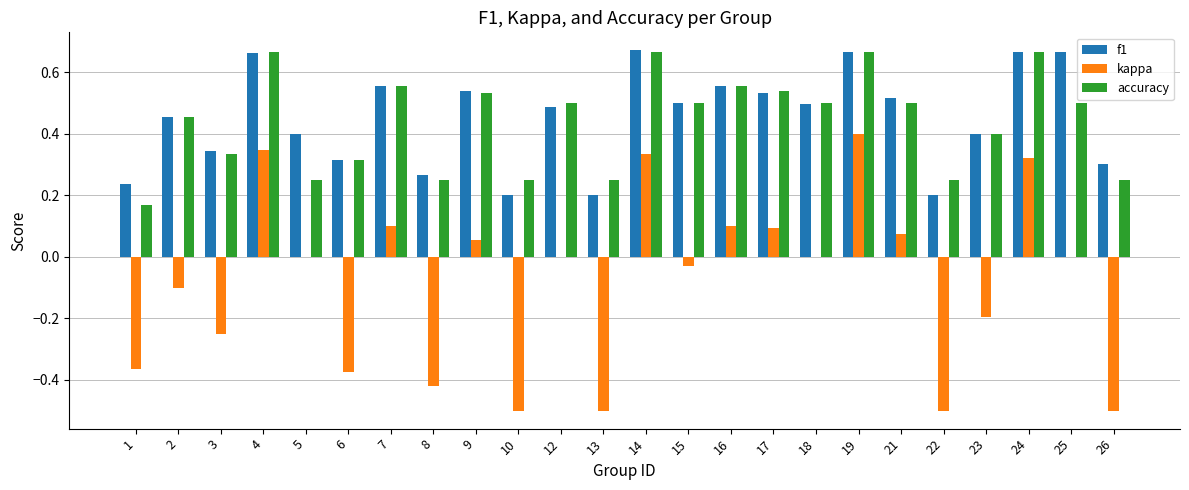

What is the sum of all kappa values?

-1.9